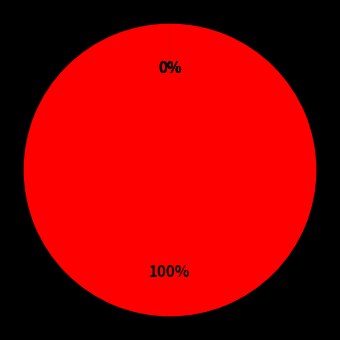

Which category has the smallest portion of the pie?

Inference Time